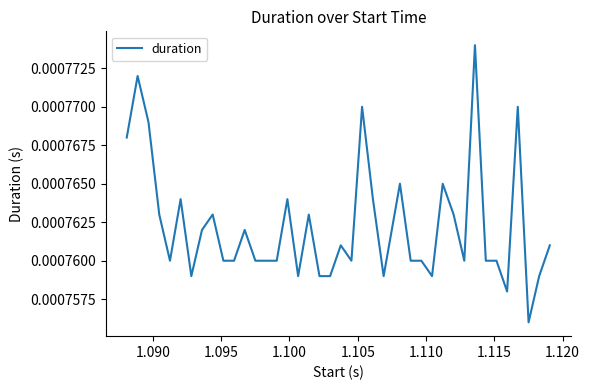

Is this an area chart (filled region under the line)?

No